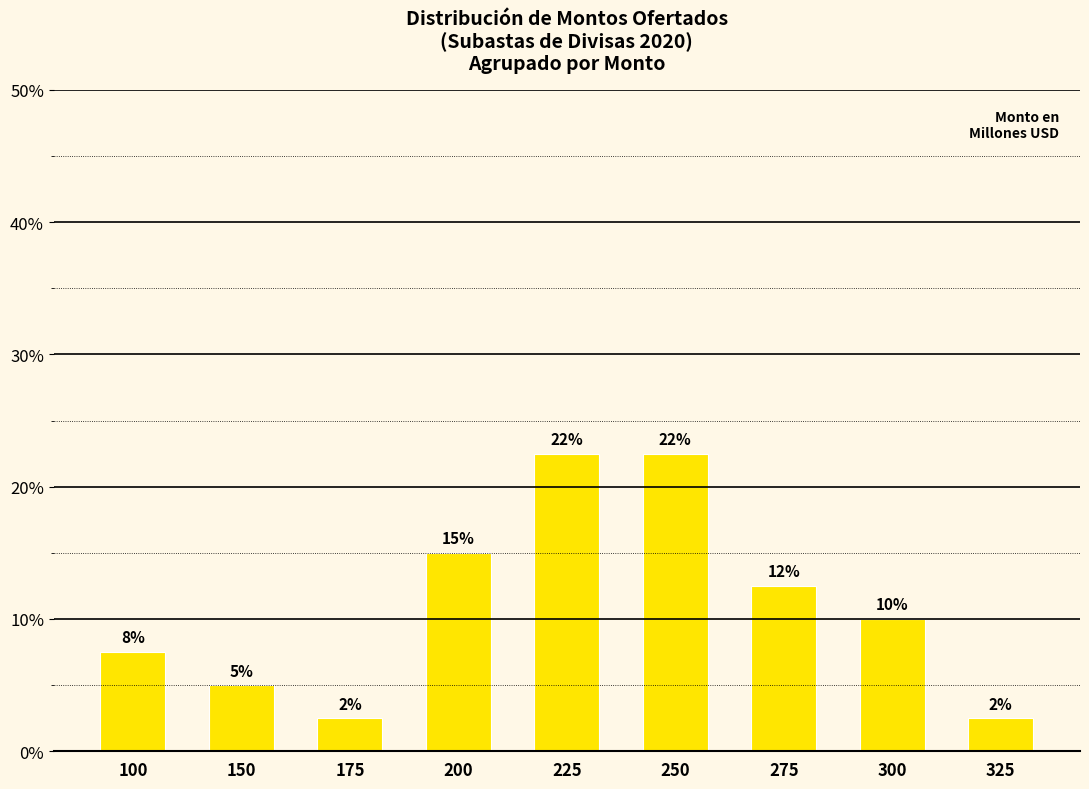

Reading left to right, list all the values displayed in this chart.

7.5	5.0	2.5	15.0	22.5	22.5	12.5	10.0	2.5